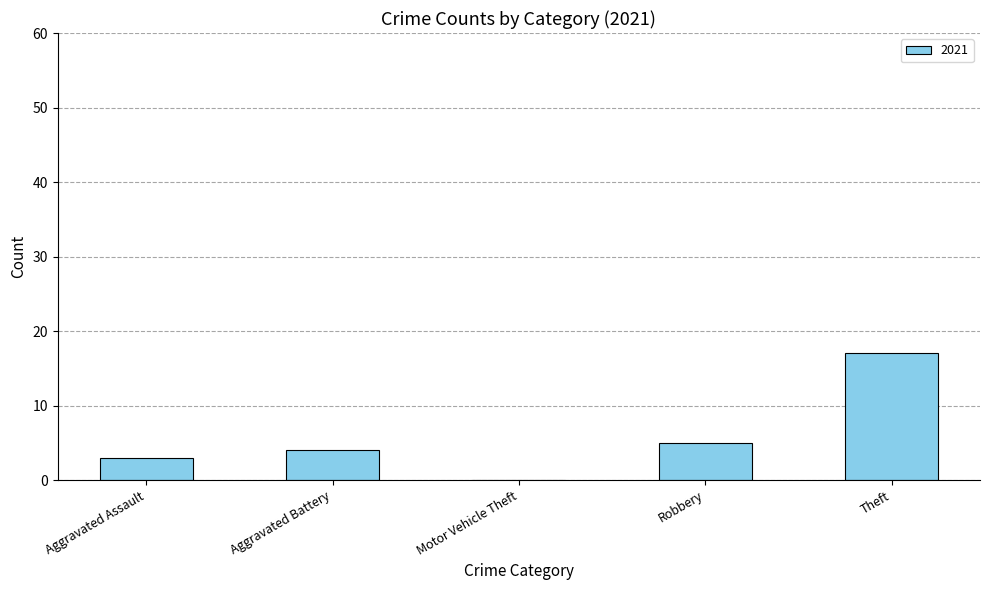

What is the approximate value at Aggravated Battery?

4